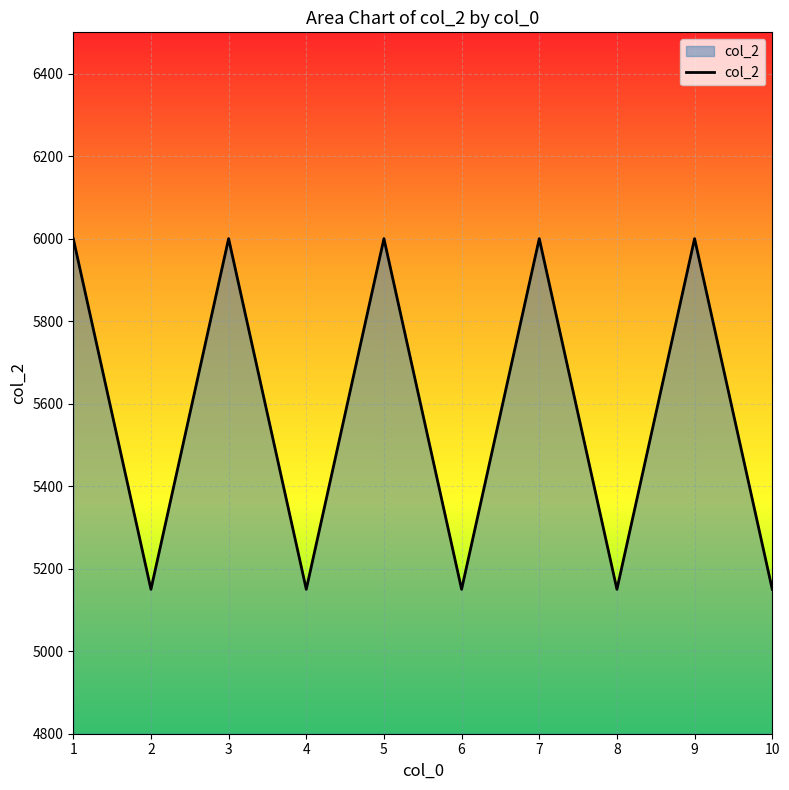

What is the difference between the maximum and second lowest values?

850